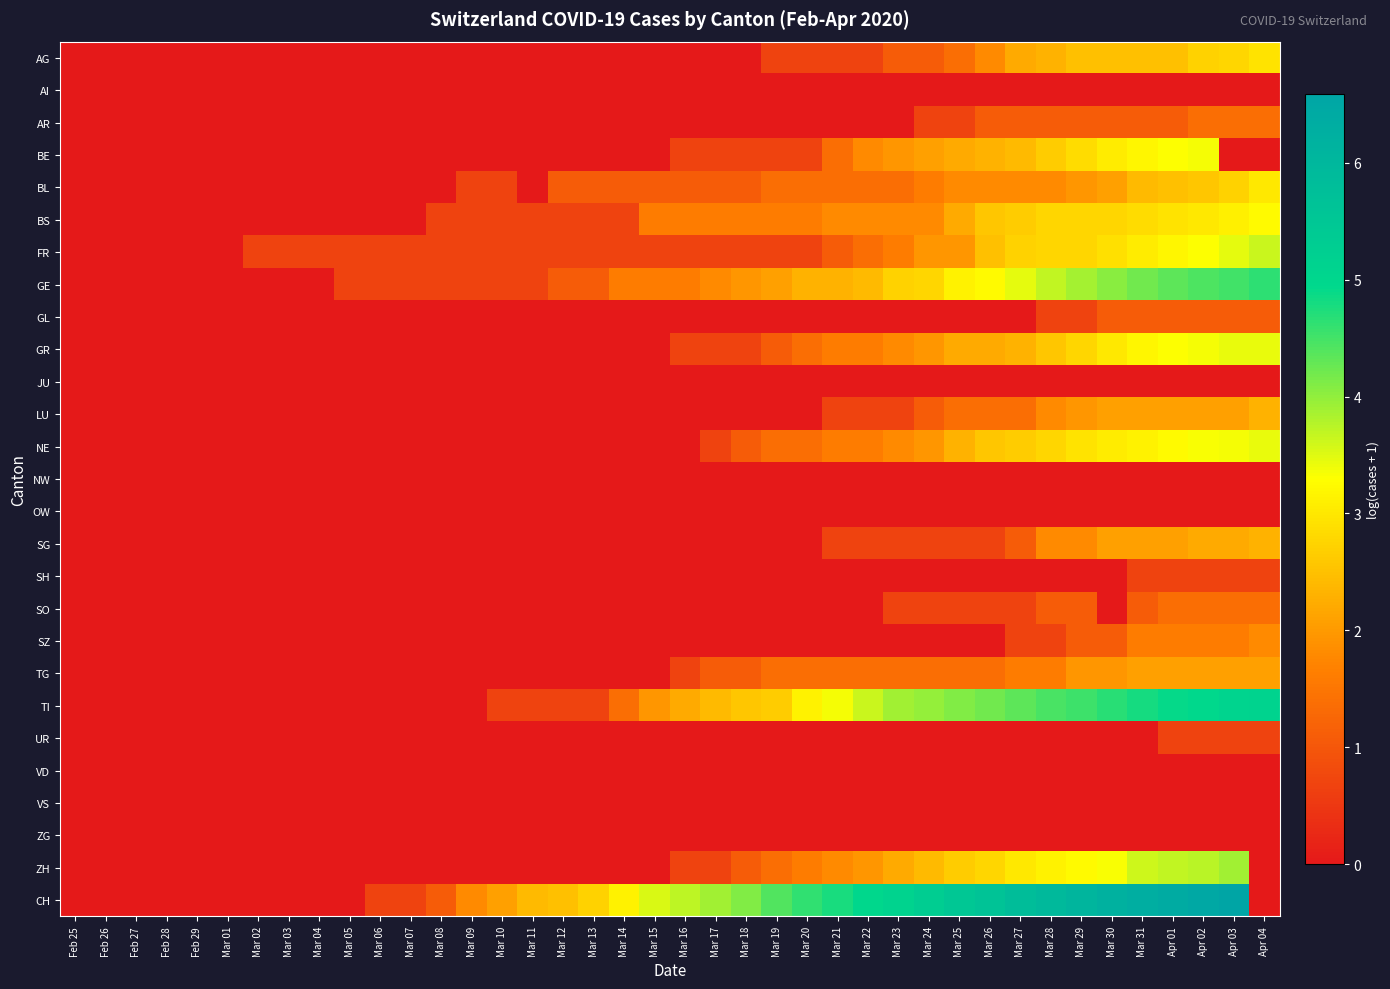

At which category is the sum across all series the highest?

Apr 02